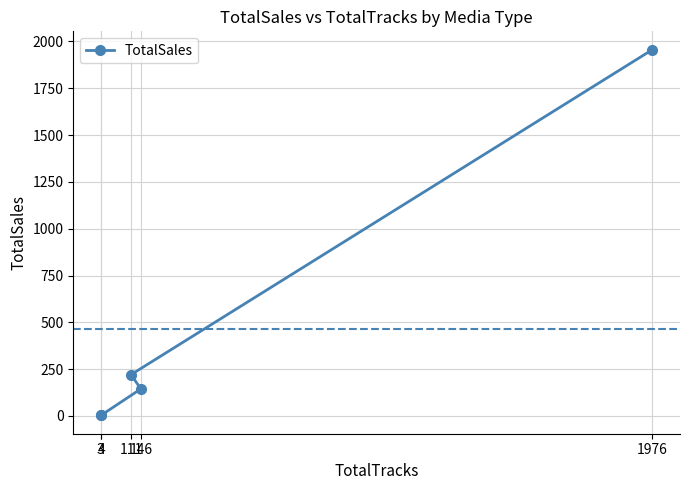

What is the label of the 2nd point from the left?

111